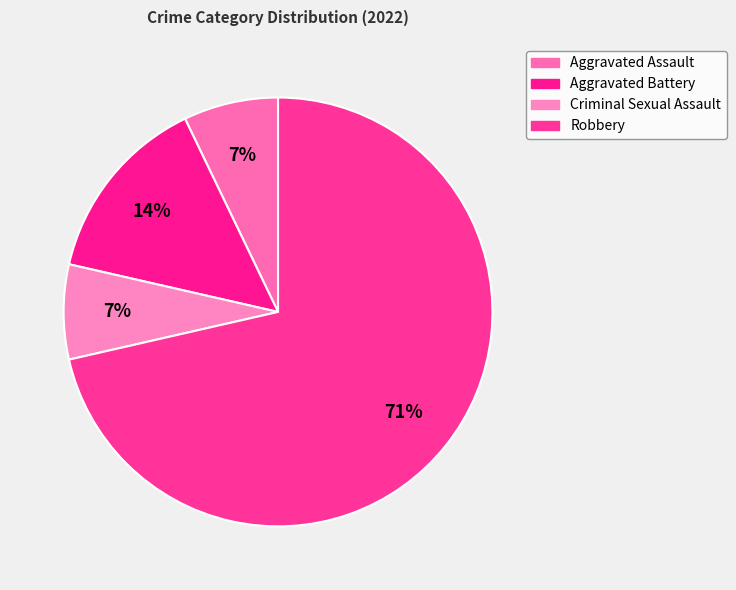

How many slices are in this pie chart?

4